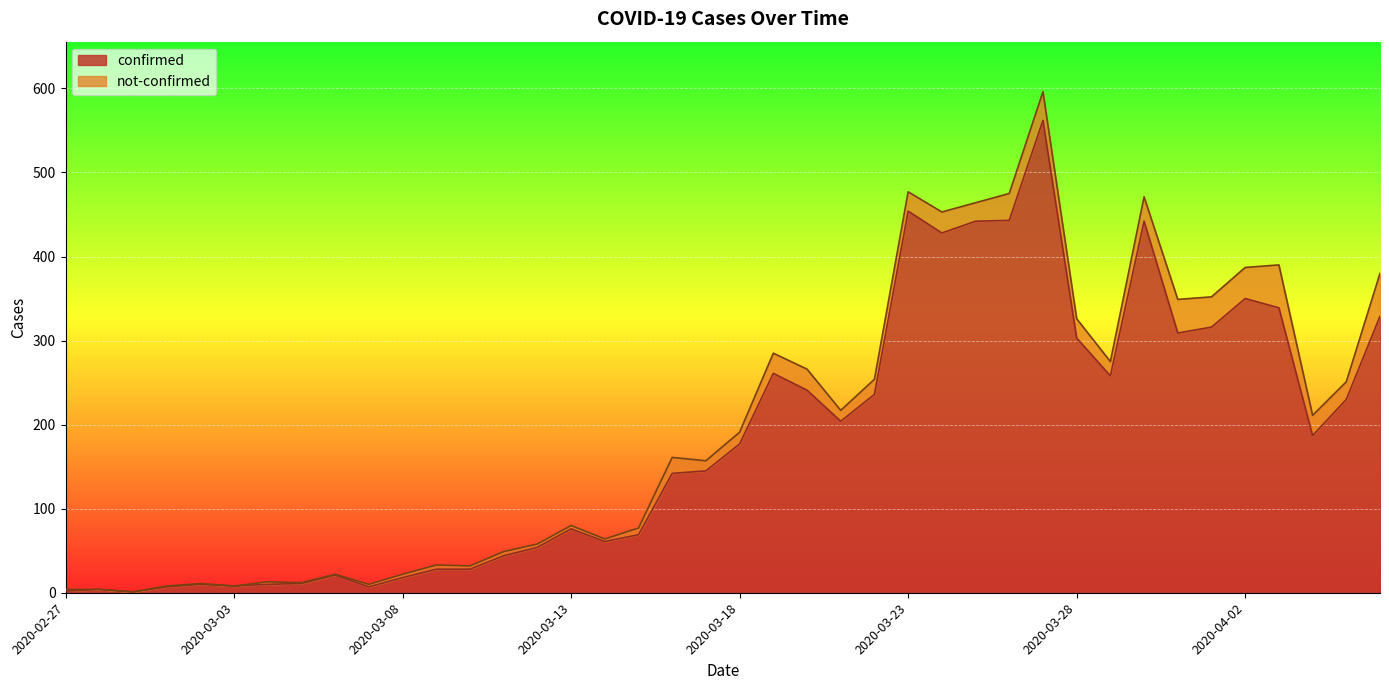

Is it true that the value at 2020-03-04 is 10?

True